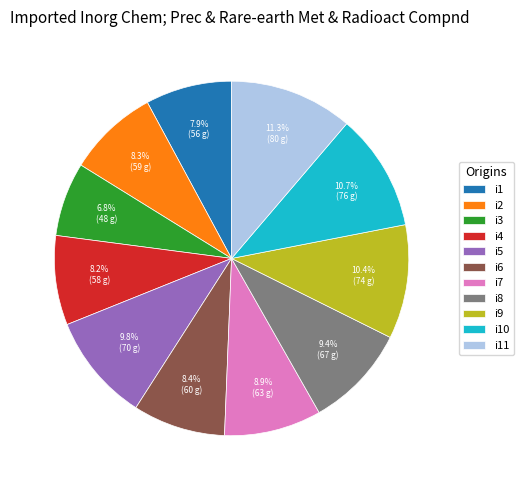

Count the number of slices in the pie.

11